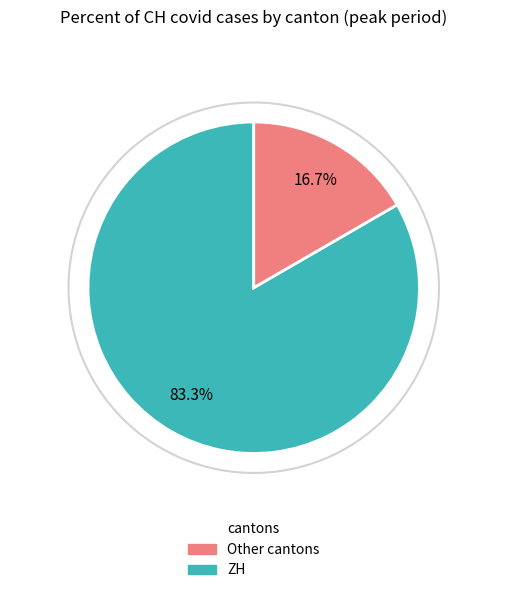

Does any single category account for the majority?

Yes